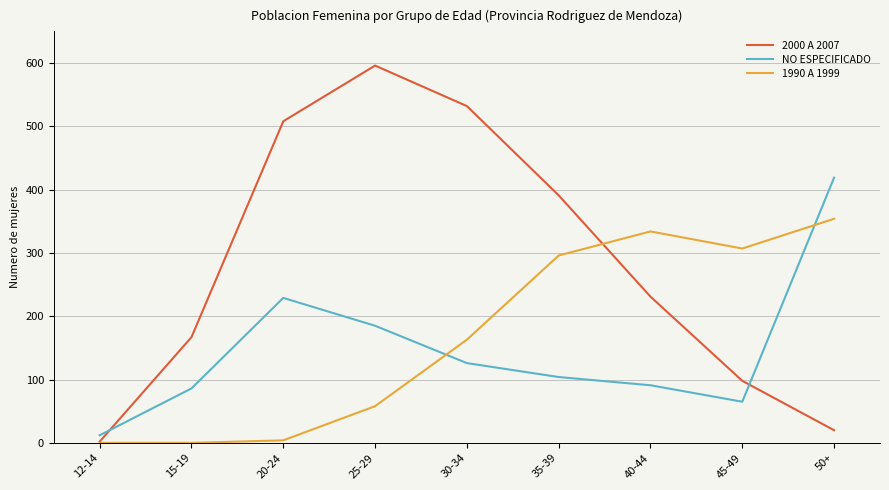

What is the approximate value of 1990 A 1999 at 25-29, to the nearest 10?

60